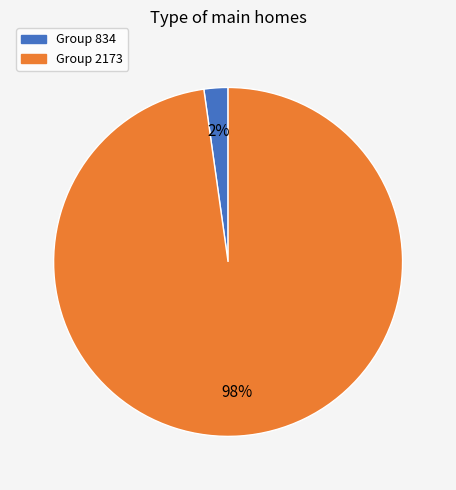

To the nearest percent, what is the difference between the largest and smallest slice percentages?

96%